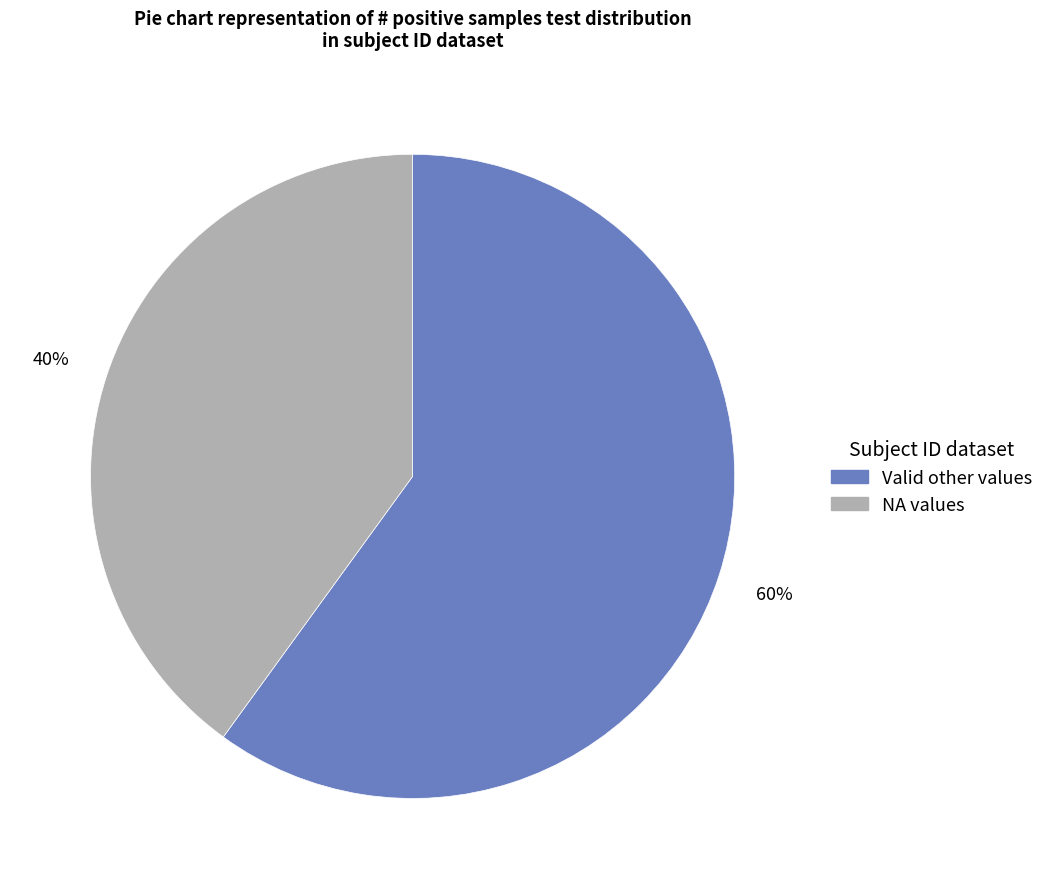

Is there a majority slice in this chart?

Yes